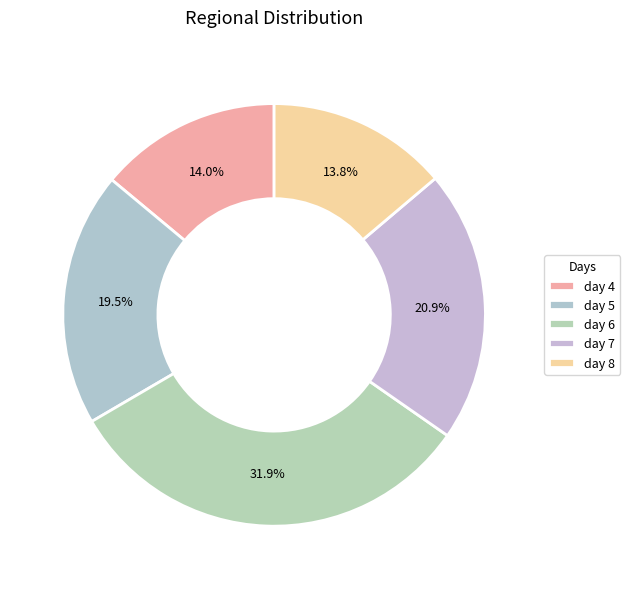

Which category has the biggest portion of the pie?

day 6